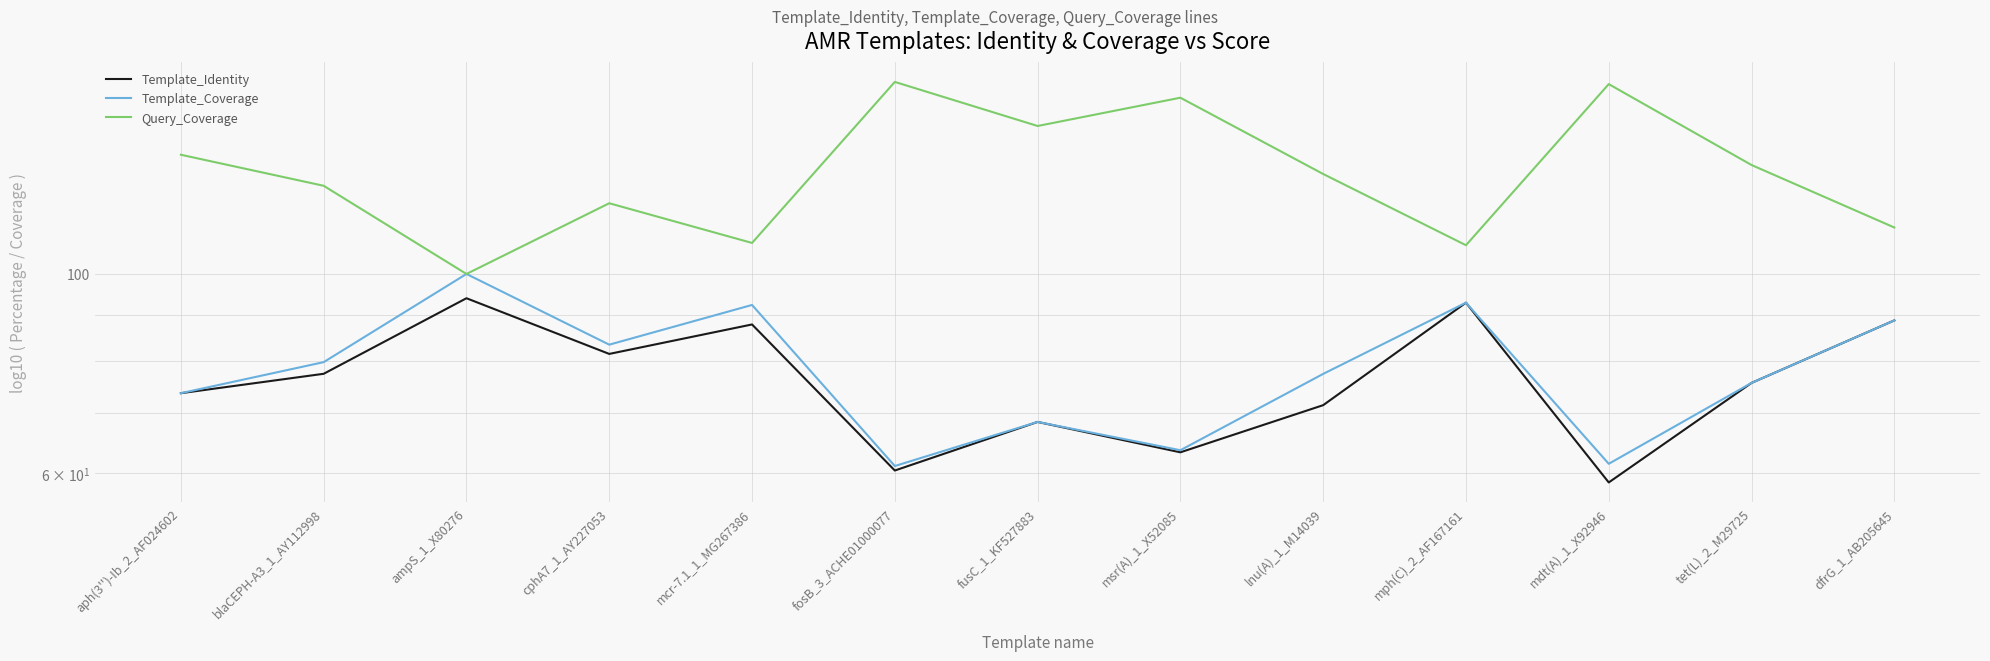

What position from the left is ampS_1_X80276?

3